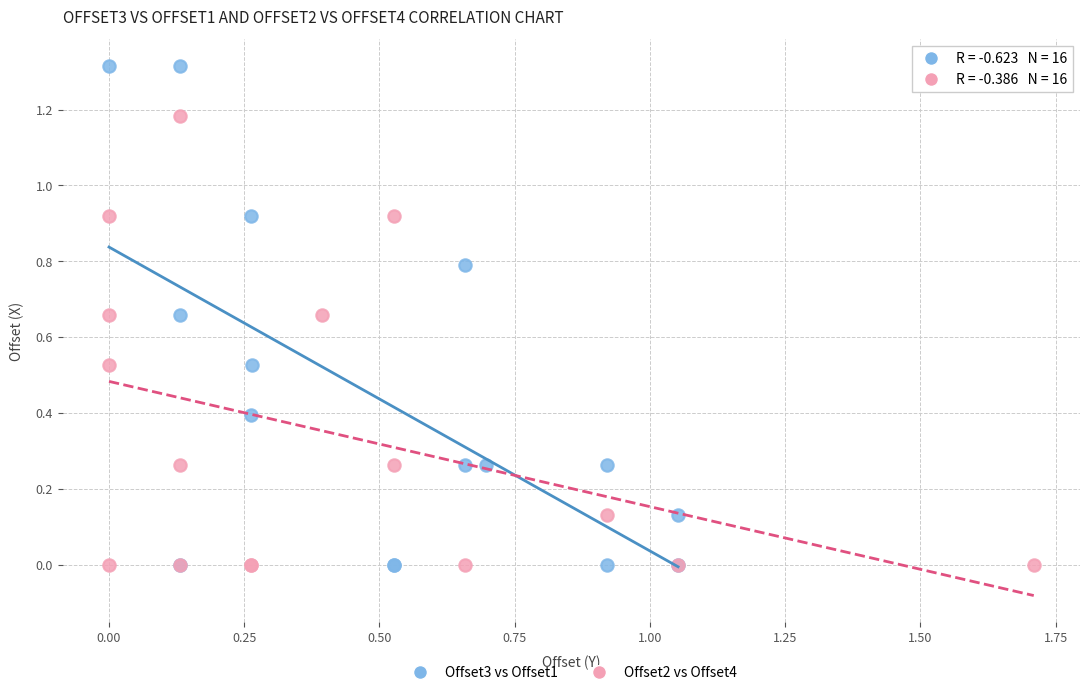

What are all the series names shown in the legend?

Offset3 vs Offset1, Offset2 vs Offset4